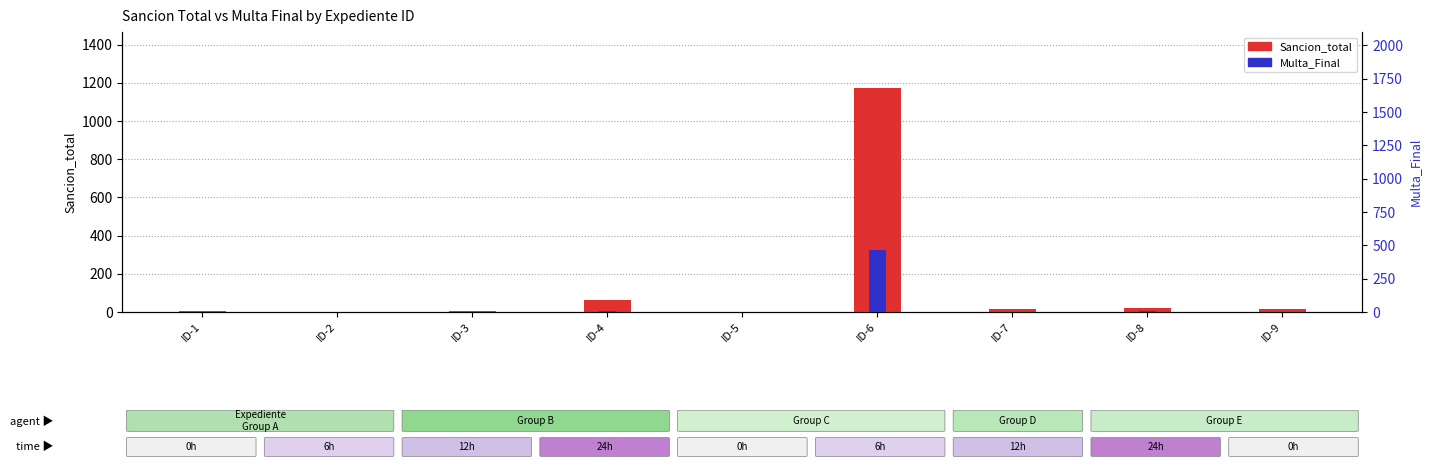

Reading left to right, list all the values displayed in this chart.

Sancion_total: ID-1=5.7	ID-2=0.6	ID-3=5.1	ID-4=63.5	ID-5=1.4	ID-6=1172.9	ID-7=13.4	ID-8=20.0	ID-9=14.3
Multa_Final: ID-1=0.4	ID-2=0.6	ID-3=1.3	ID-4=5.0	ID-5=1.4	ID-6=466.9	ID-7=2.3	ID-8=5.0	ID-9=0.8